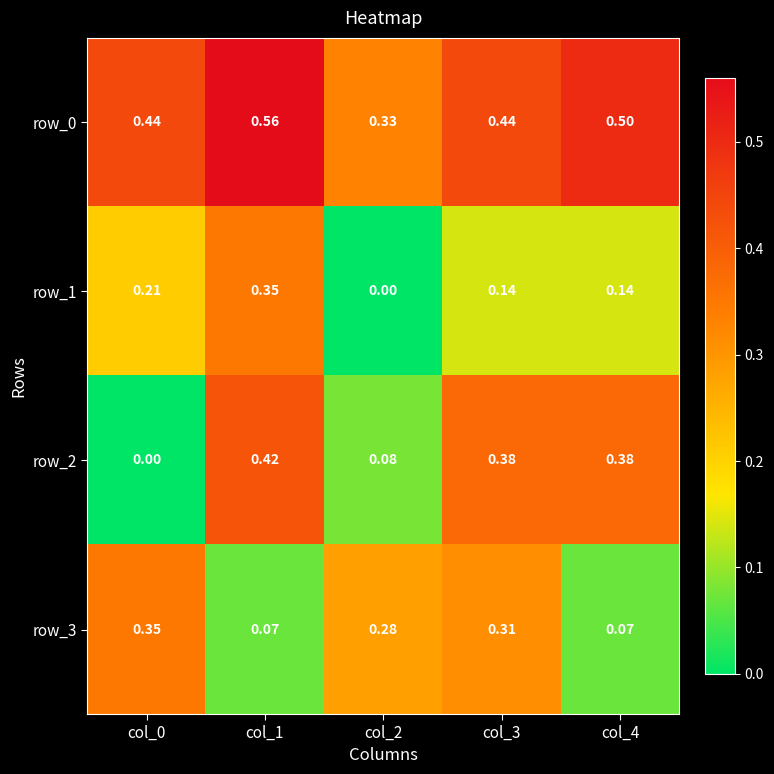

Is the value of row_0 at col_3 greater than the value of row_2 at col_0?

Yes